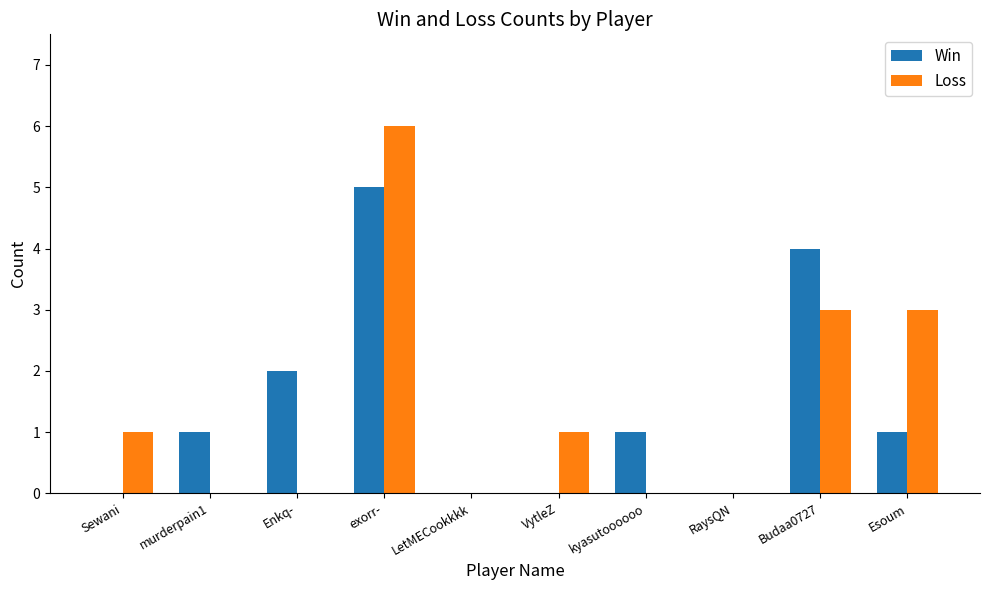

How many groups of bars are there?

10